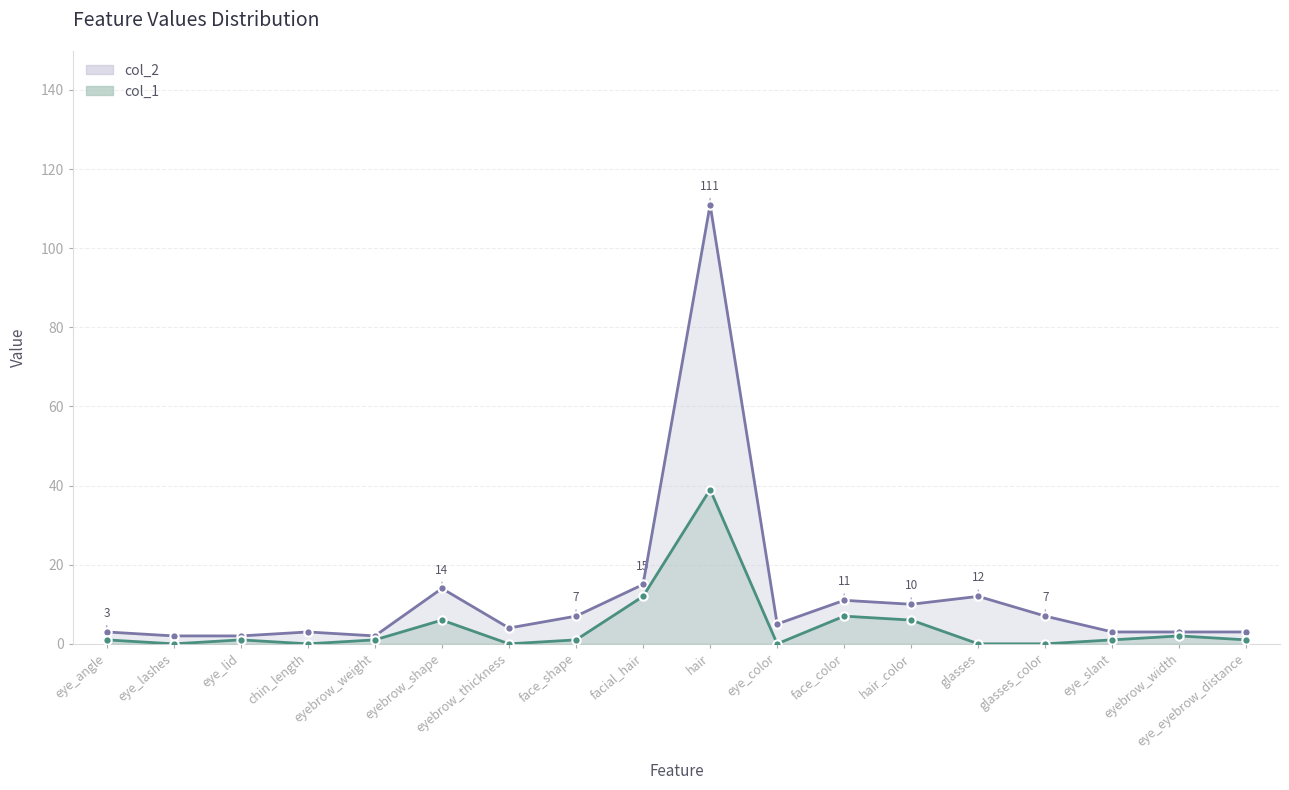

Which category has the lowest value across all series?

eye_lashes